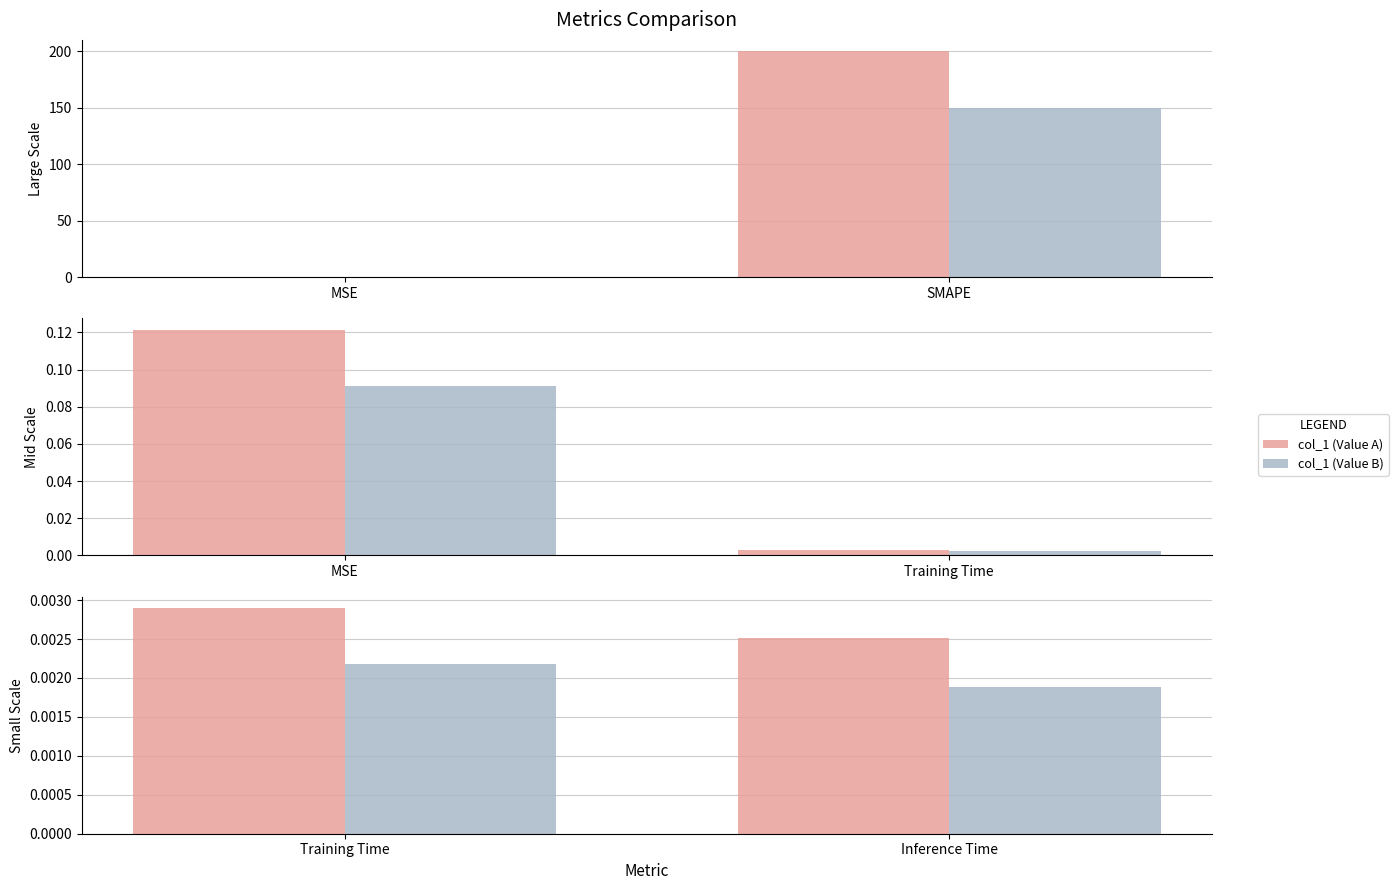

Count the col_1 (Value A) values in the range 0 to 1.

2